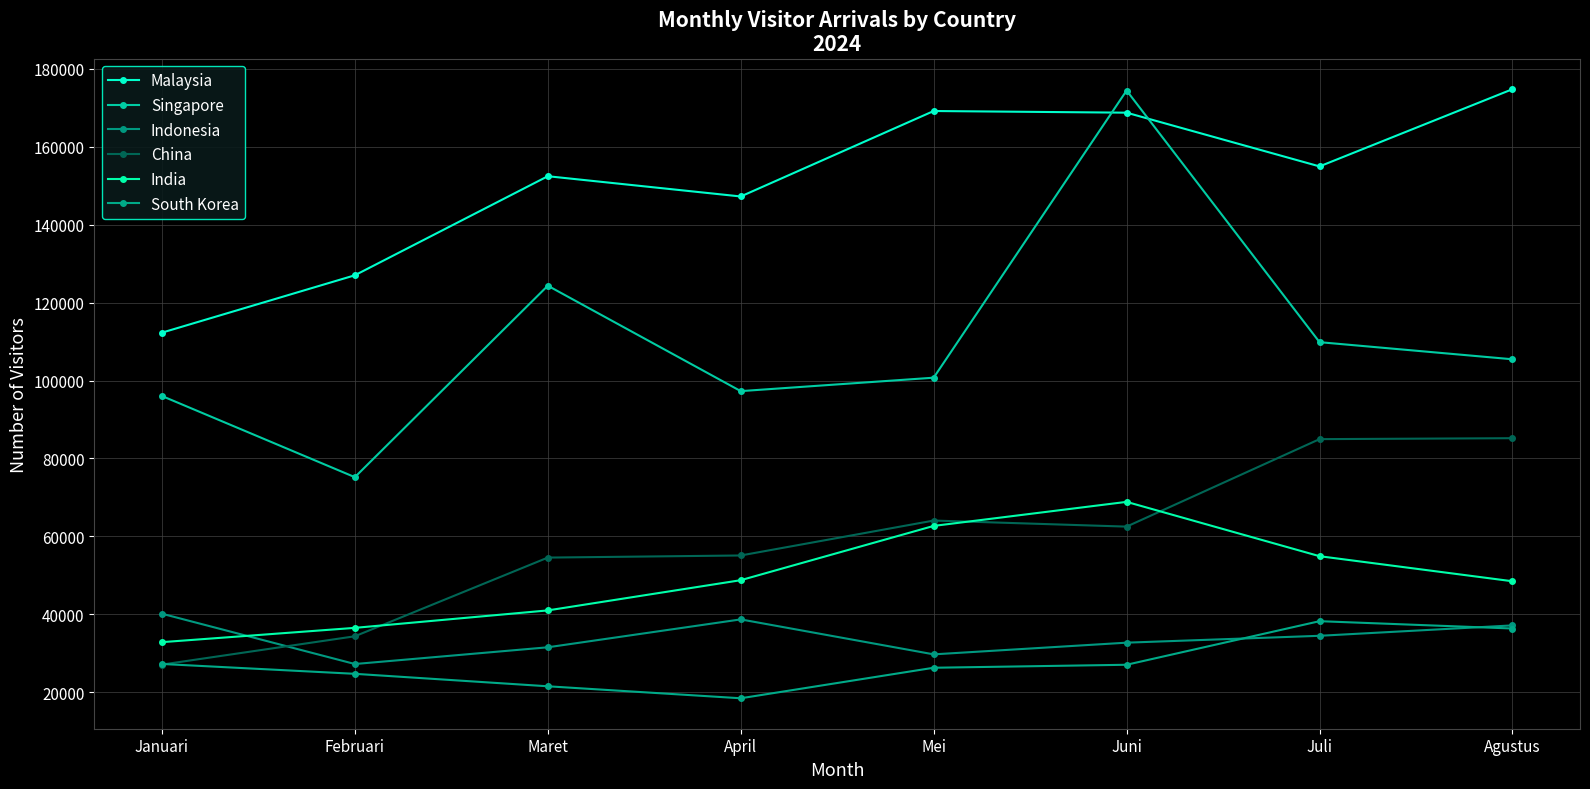

Between which two adjacent categories do Indonesia and India first intersect?

Januari and Februari